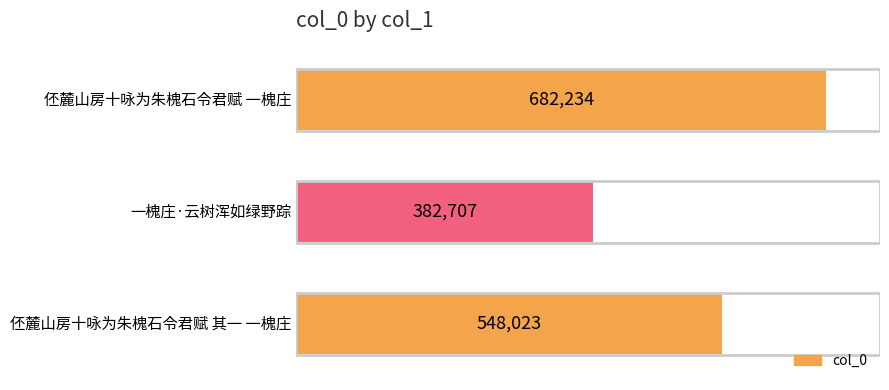

What is the ratio of the value at 一槐庄·云树浑如绿野踪 to the value at 伾麓山房十咏为朱槐石令君赋 一槐庄?

0.6